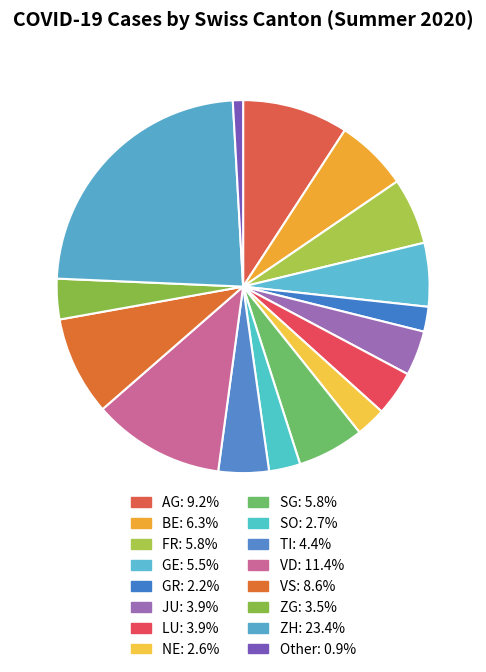

Count the number of slices in the pie.

16